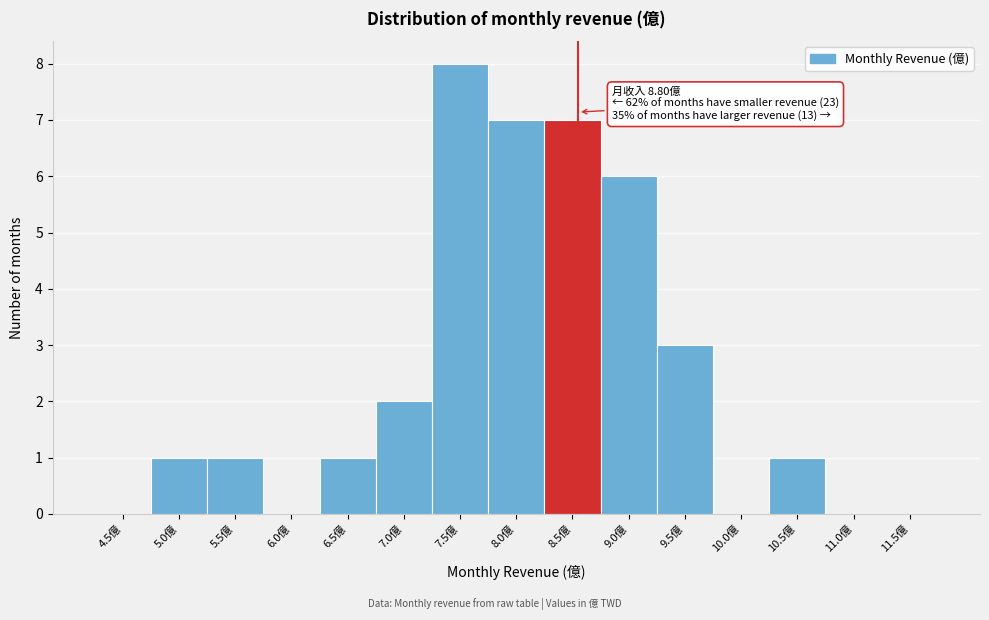

Reading left to right, extract all data points from this chart.

4.5億=0	5.0億=1	5.5億=1	6.0億=0	6.5億=1	7.0億=2	7.5億=8	8.0億=7	8.5億=7	9.0億=6	9.5億=3	10.0億=0	10.5億=1	11.0億=0	11.5億=0